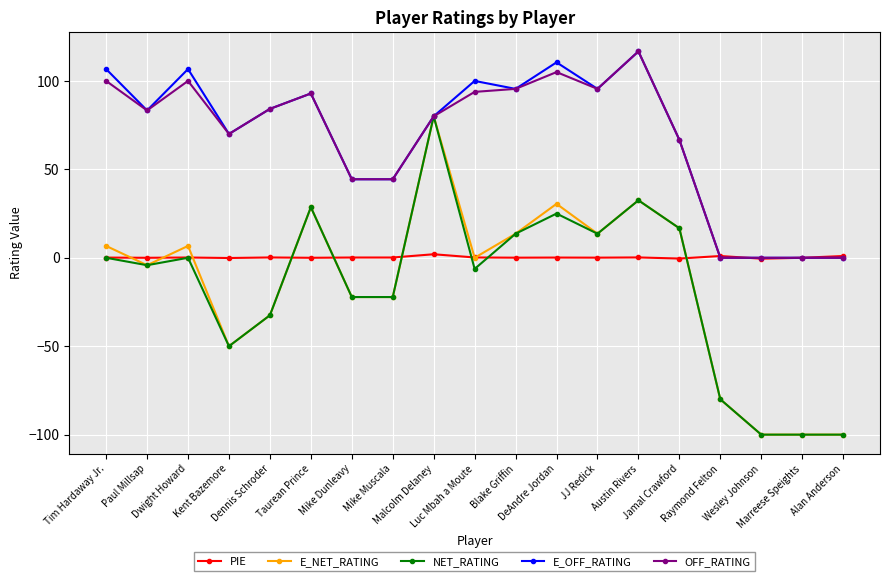

True or false: OFF_RATING has more than 2 points higher than both neighbors.

True